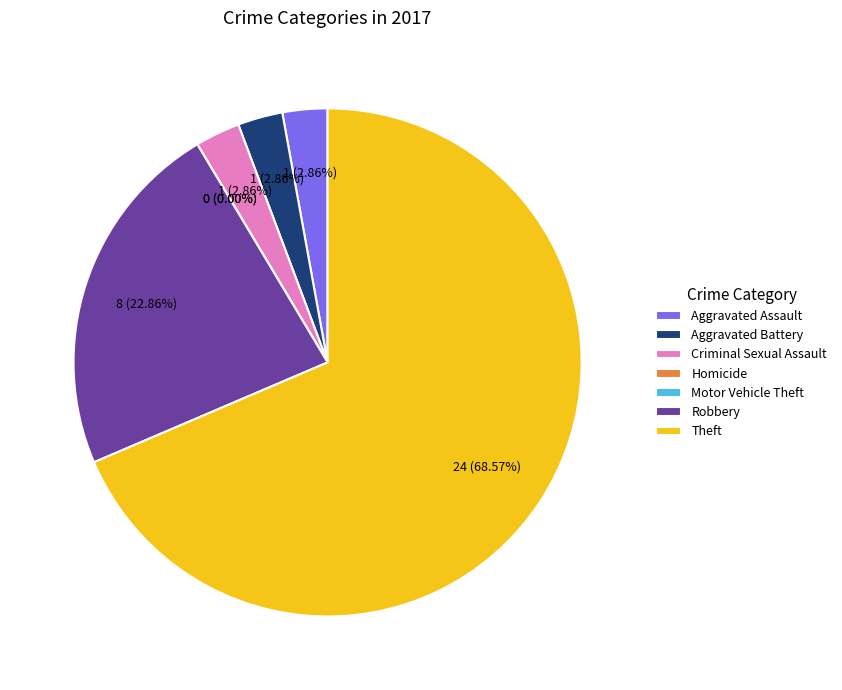

Which category has the smallest portion of the pie?

Homicide